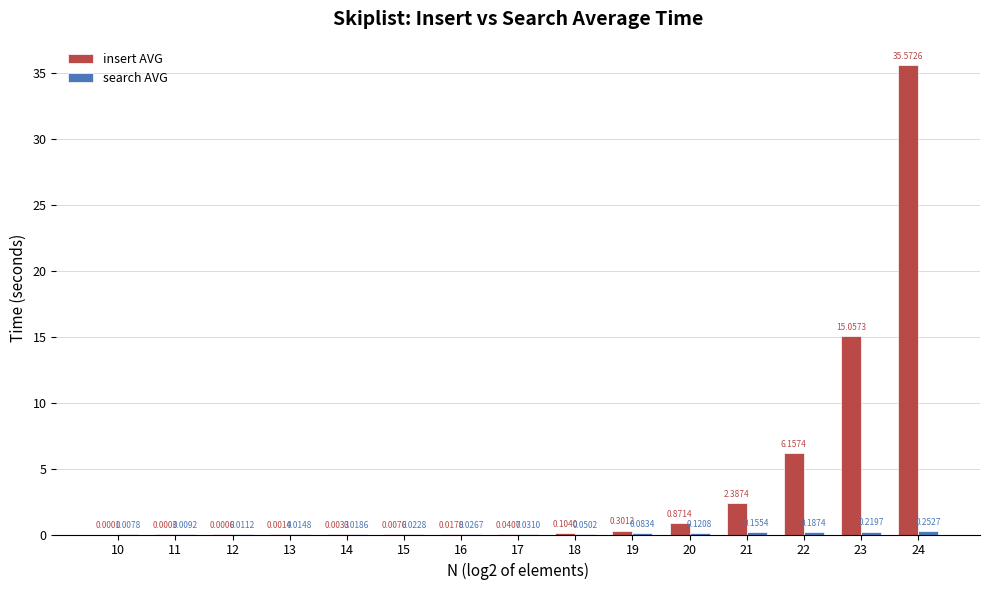

Which series changed the most between 18 and 23?

insert AVG